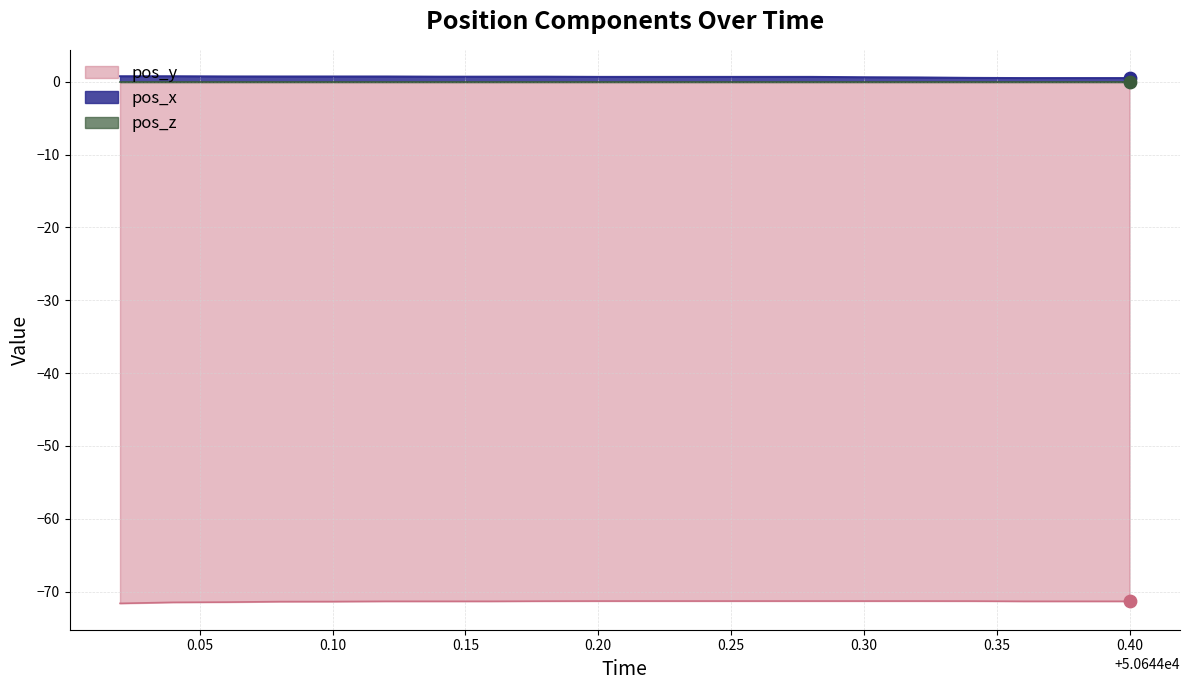

Which series has the largest Y range (max minus min)?

pos_y